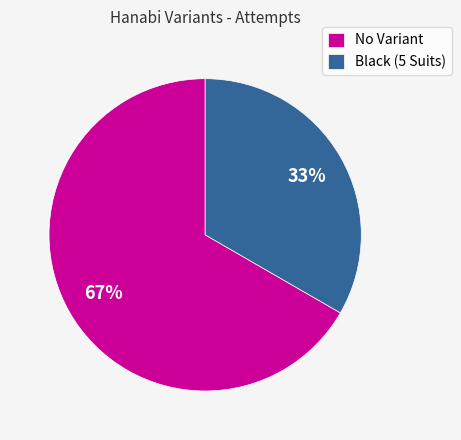

What percentage is the Black (5 Suits) slice, to the nearest percent?

33%